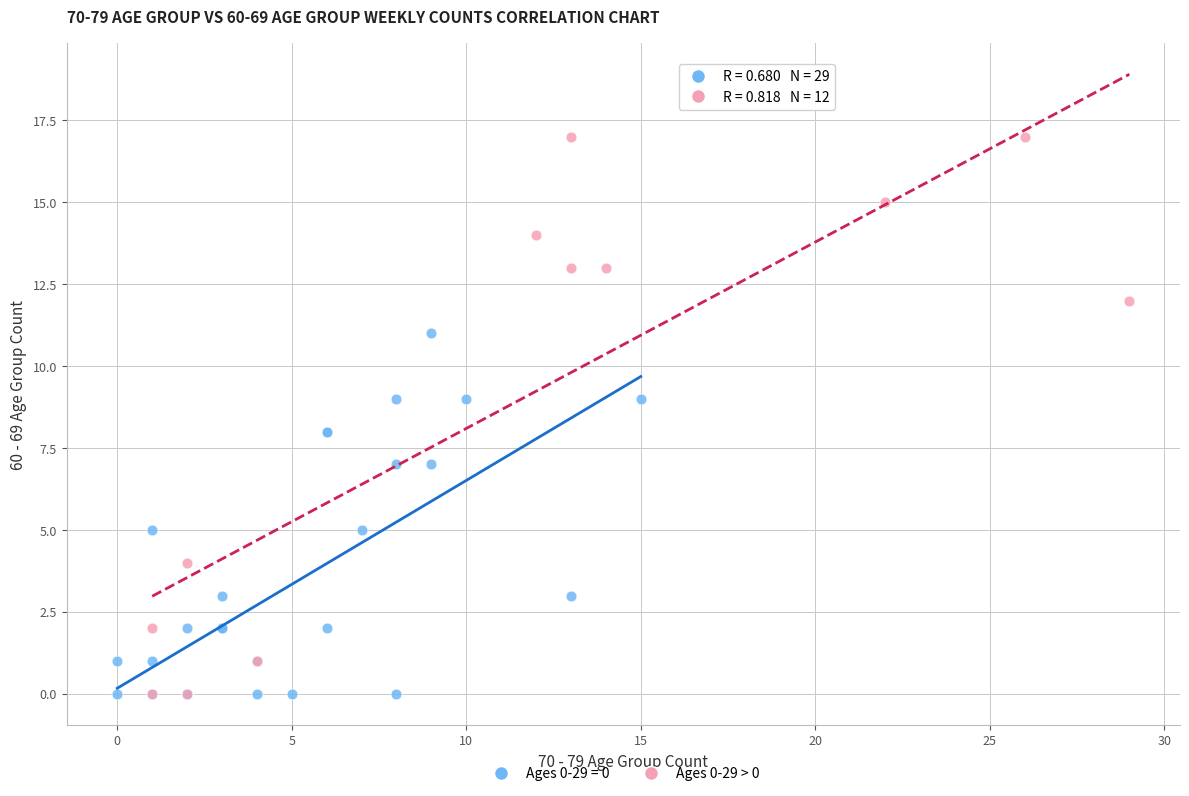

Which series has the largest Y range (max minus min)?

Ages 0-29 > 0